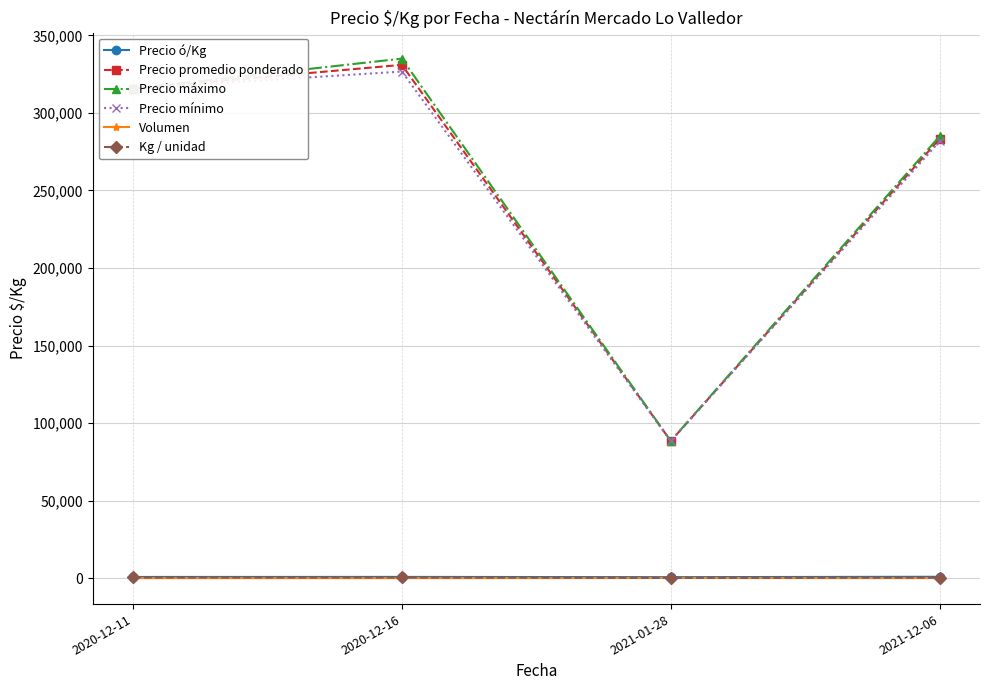

At which category is the sum across all series the highest?

2020-12-16